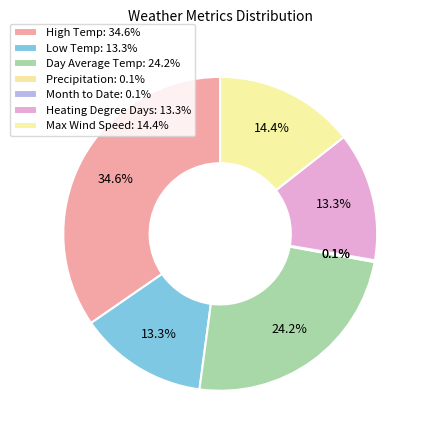

Which category has the biggest portion of the pie?

High Temp